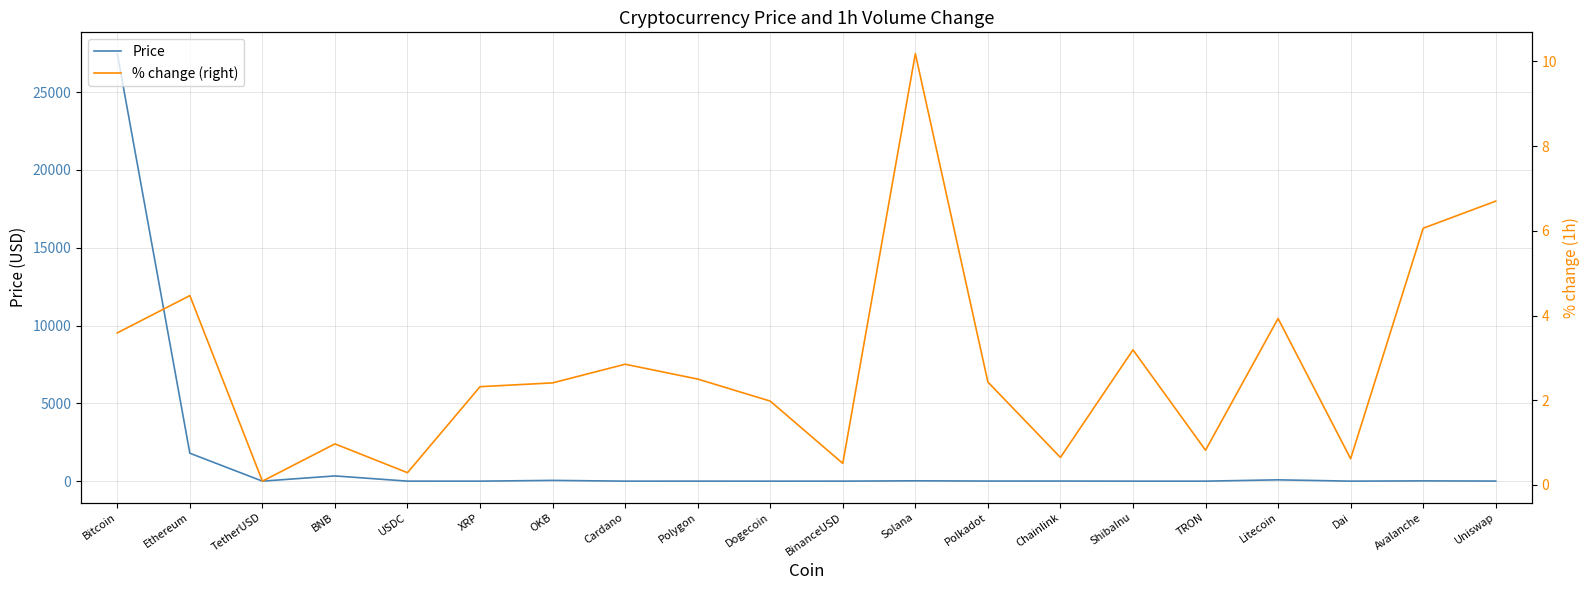

Is it true that % change (right) equals 6.1 at Avalanche?

True